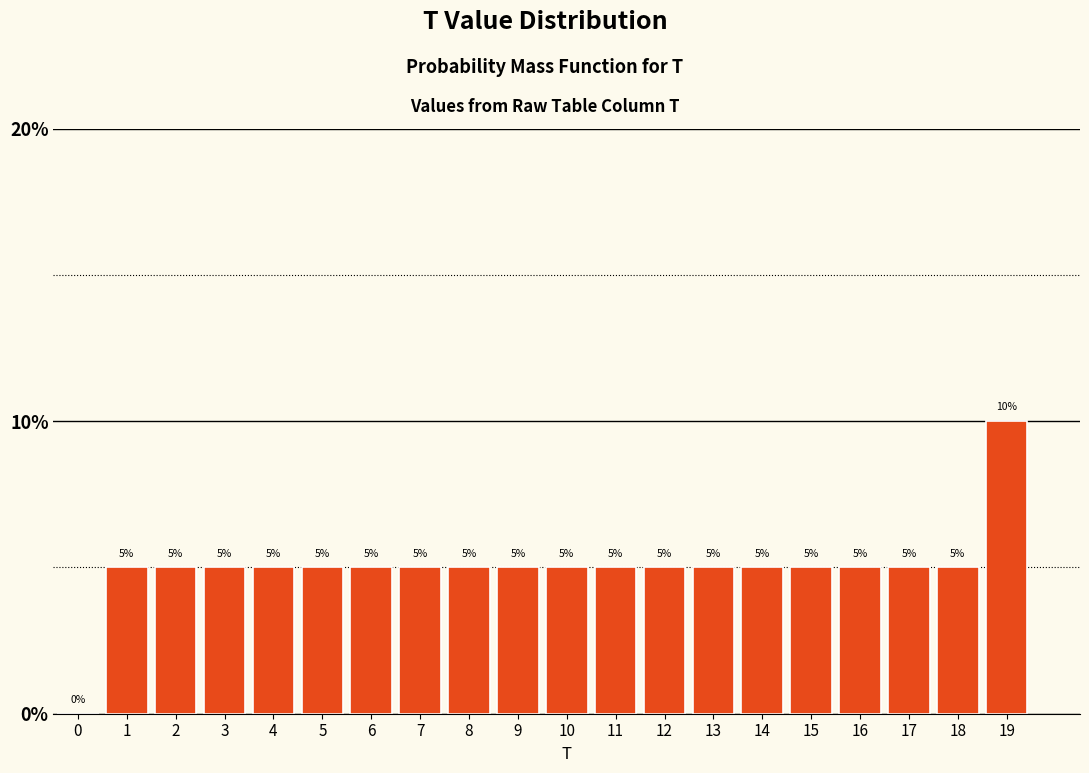

Reading left to right, list all the values displayed in this chart.

0=0	1=5	2=5	3=5	4=5	5=5	6=5	7=5	8=5	9=5	10=5	11=5	12=5	13=5	14=5	15=5	16=5	17=5	18=5	19=10